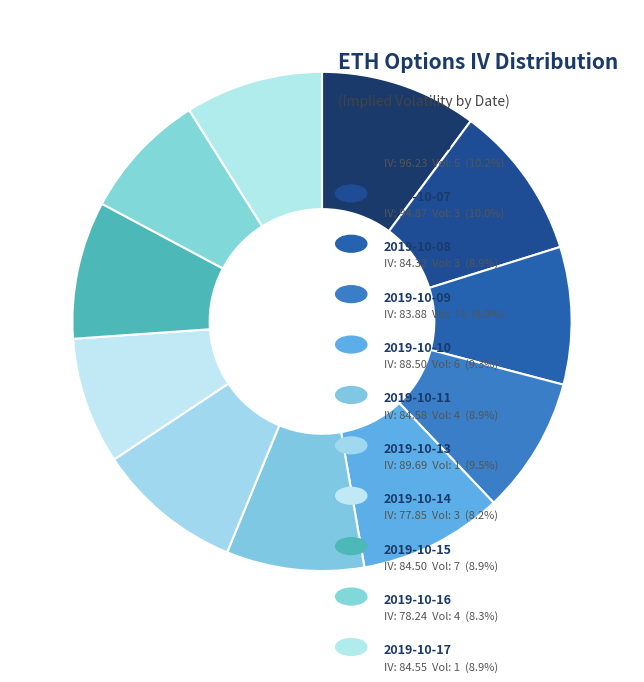

What is the largest slice in the pie chart?

5